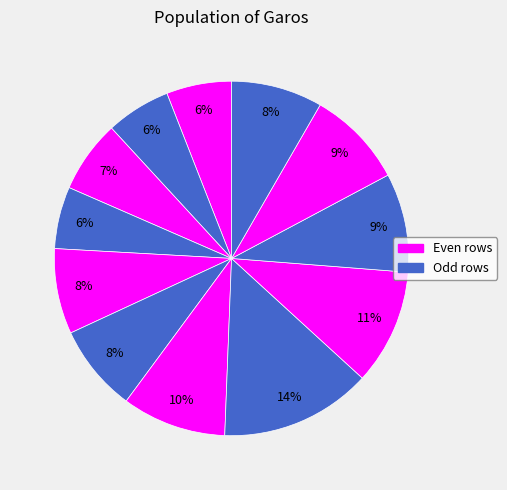

Count the number of slices in the pie.

12